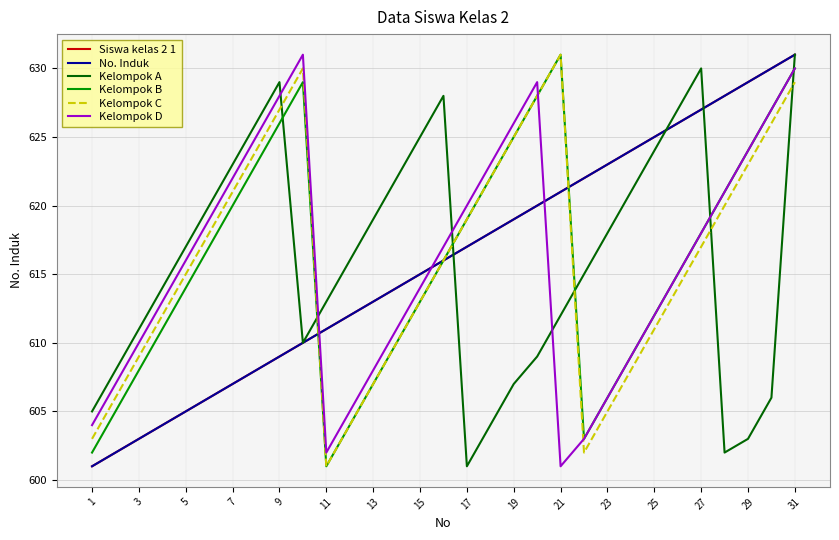

Reading left to right, list all the values displayed in this chart.

Siswa kelas 2 1: 601	602	603	604	605	606	607	608	609	610	611	612	613	614	615	616	617	618	619	620	621	622	623	624	625	626	627	628	629	630	631
No. Induk: 601	602	603	604	605	606	607	608	609	610	611	612	613	614	615	616	617	618	619	620	621	622	623	624	625	626	627	628	629	630	631
Kelompok A: 605	608	611	614	617	620	623	626	629	610	613	616	619	622	625	628	601	604	607	609	612	615	618	621	624	627	630	602	603	606	631
Kelompok B: 602	605	608	611	614	617	620	623	626	629	601	604	607	610	613	616	619	622	625	628	631	603	606	609	612	615	618	621	624	627	630
Kelompok C: 603	606	609	612	615	618	621	624	627	630	601	604	607	610	613	616	619	622	625	628	631	602	605	608	611	614	617	620	623	626	629
Kelompok D: 604	607	610	613	616	619	622	625	628	631	602	605	608	611	614	617	620	623	626	629	601	603	606	609	612	615	618	621	624	627	630